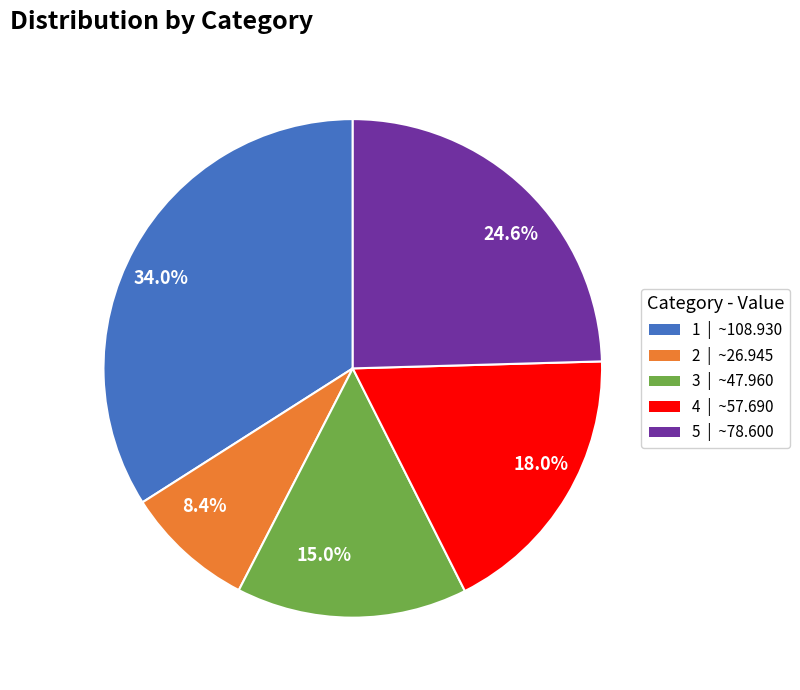

Between 5 and 4, which is larger?

5